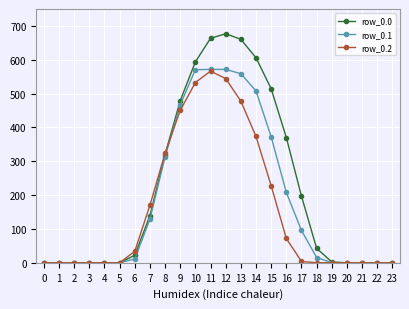

What is the greatest value displayed?

676.9